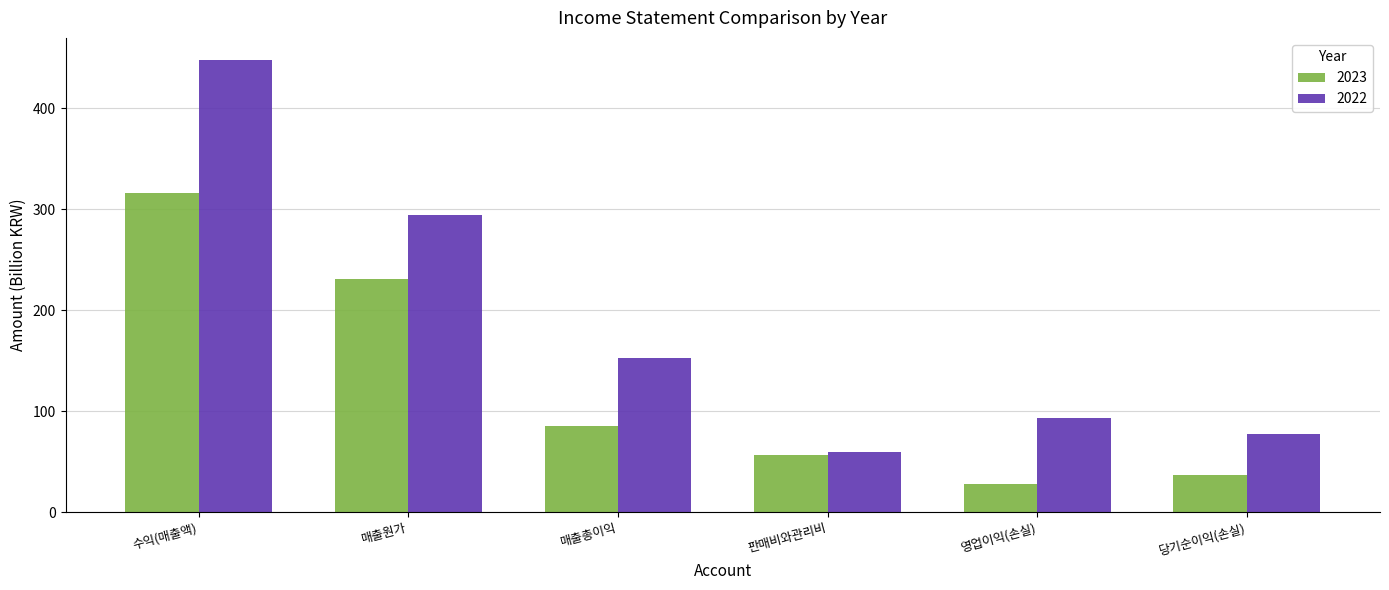

What are all the series names shown in the legend?

2023, 2022